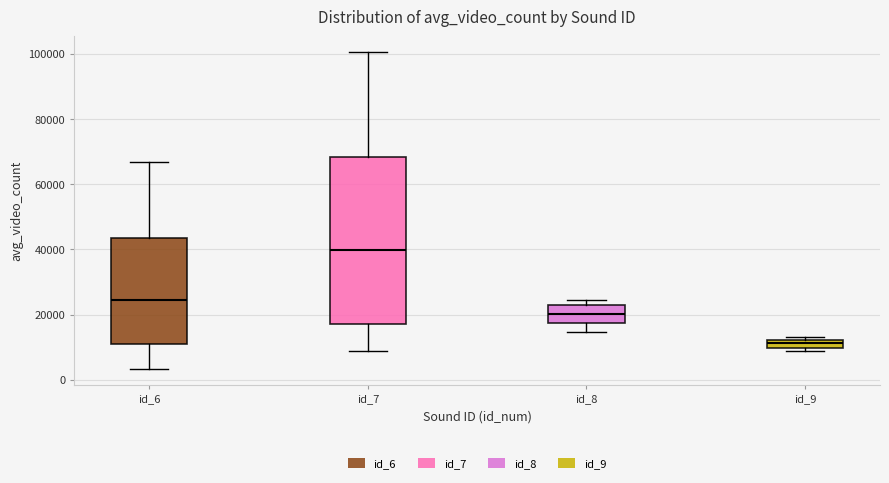

Which box's median line is the highest?

id_7